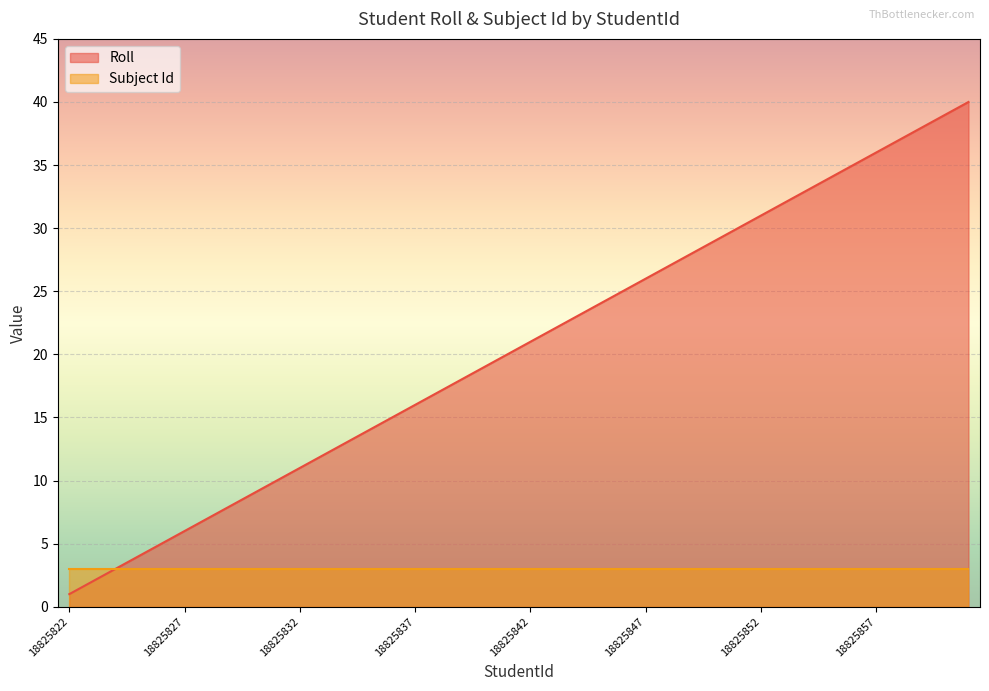

Count the number of data series in this chart.

2